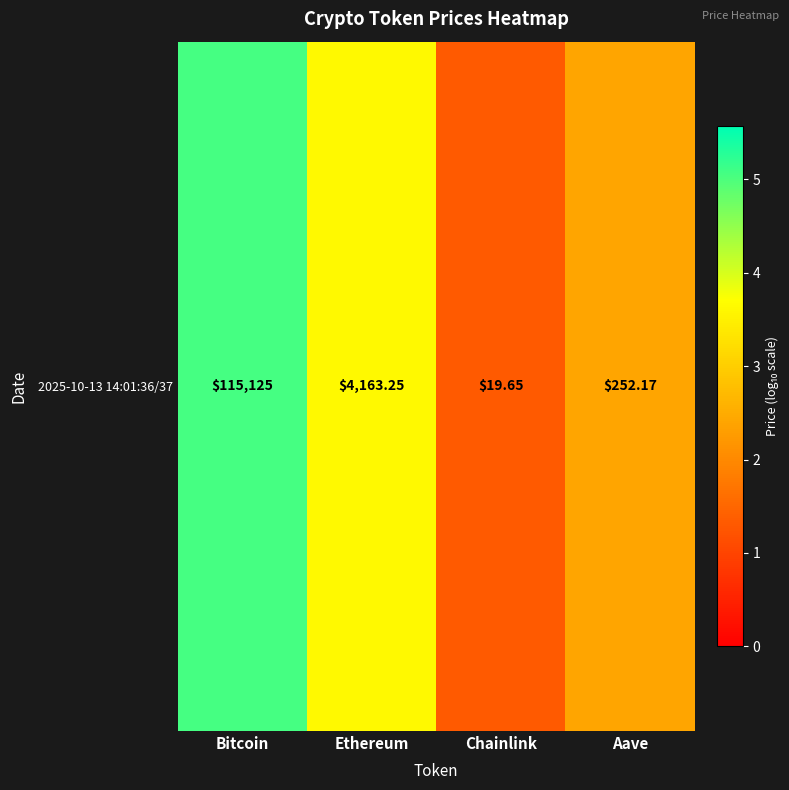

True or false: the data shows 5.1 at Bitcoin.

True